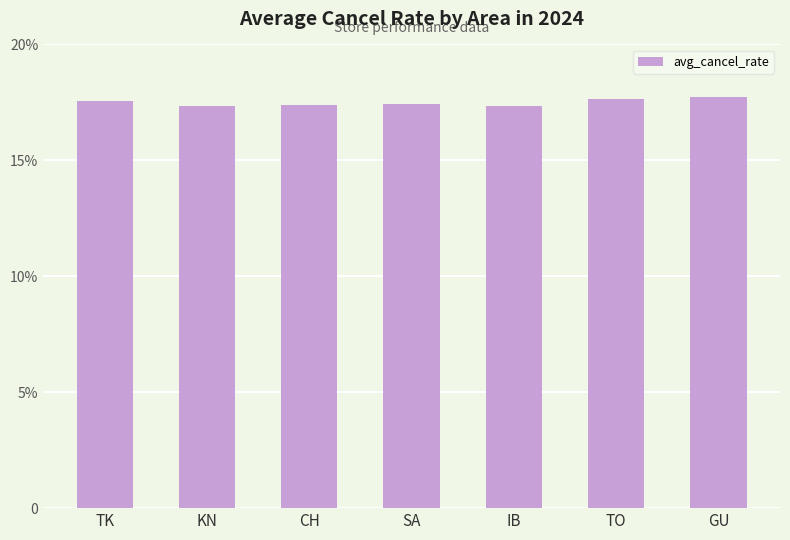

Which has a higher value, KN or TK?

TK